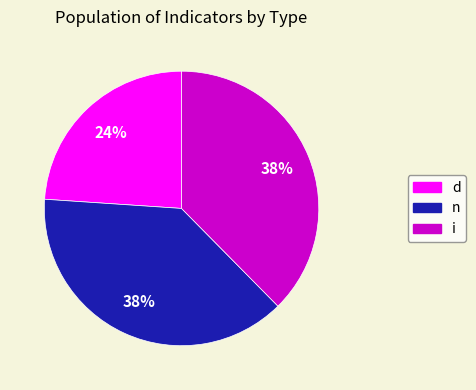

Does i represent more than half of the total?

No